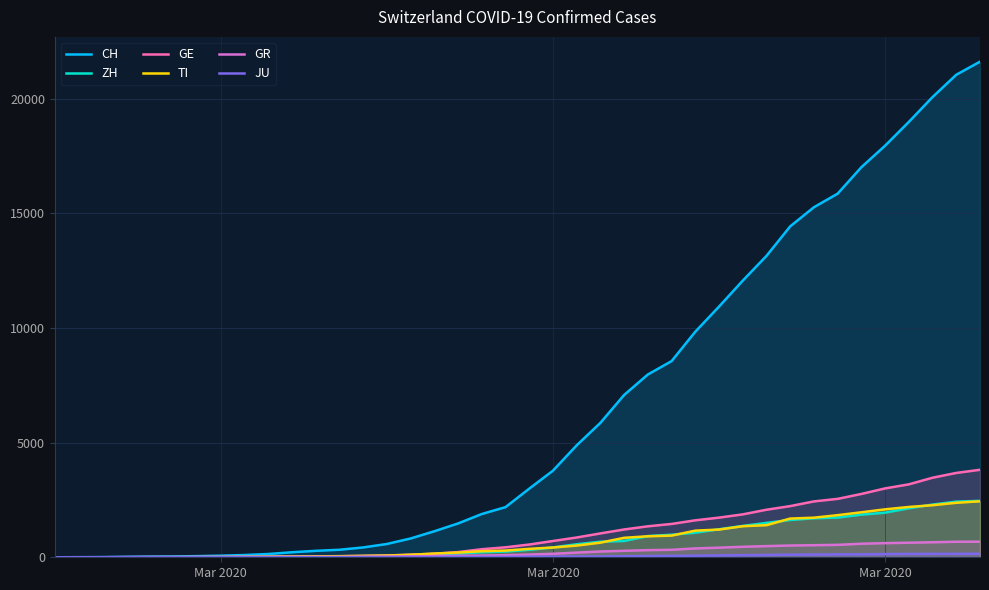

Does the chart display data point markers on the line(s)?

No